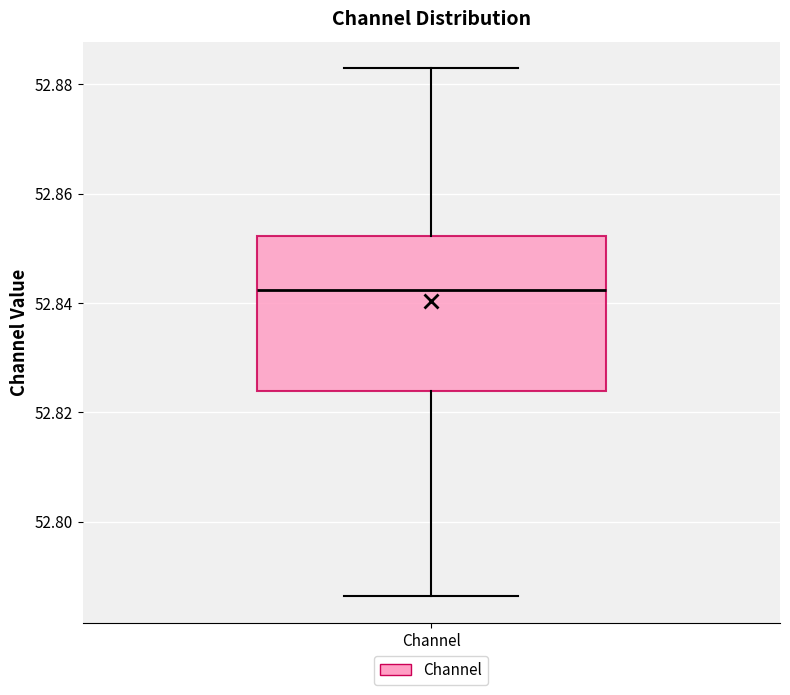

Transcribe this box plot: give where the median line is, the range the box spans, and where the two whiskers end, as read against the y-axis. The values are not printed on the chart, so give them approximately, as read against the axis.

median 52.842, box 52.824 to 52.852, whiskers 52.786 to 52.882